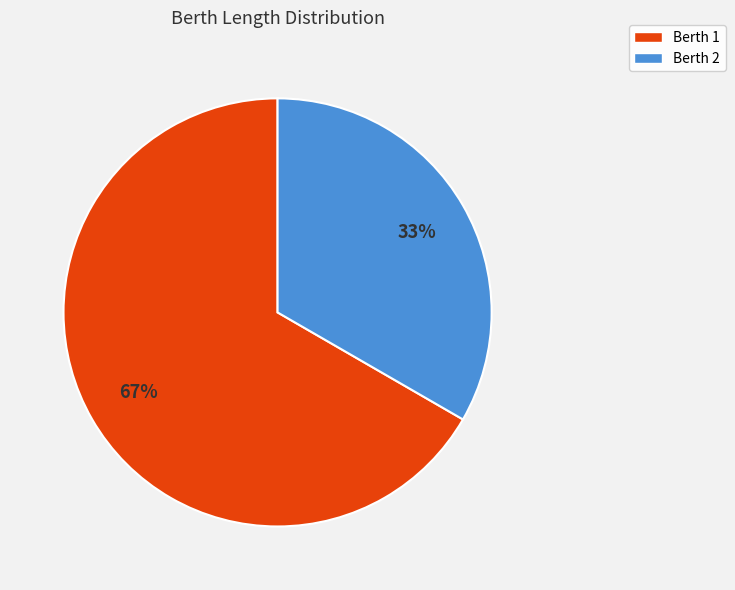

What is the smallest slice in the pie chart?

Berth 2